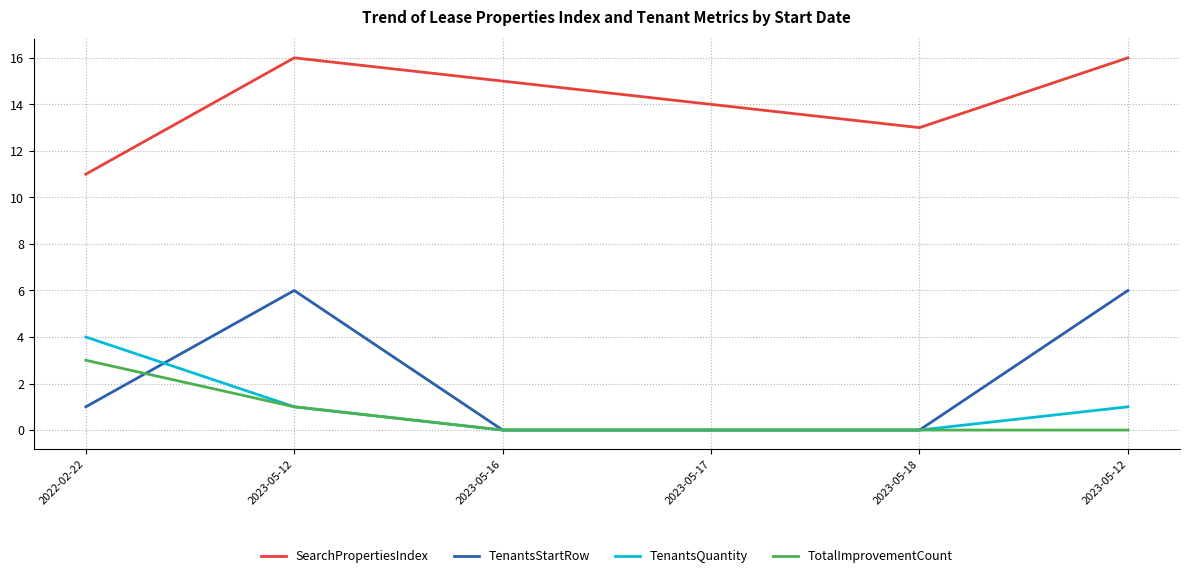

Rank the series at 2023-05-18 from lowest to highest value.

TenantsStartRow, TenantsQuantity, TotalImprovementCount, SearchPropertiesIndex